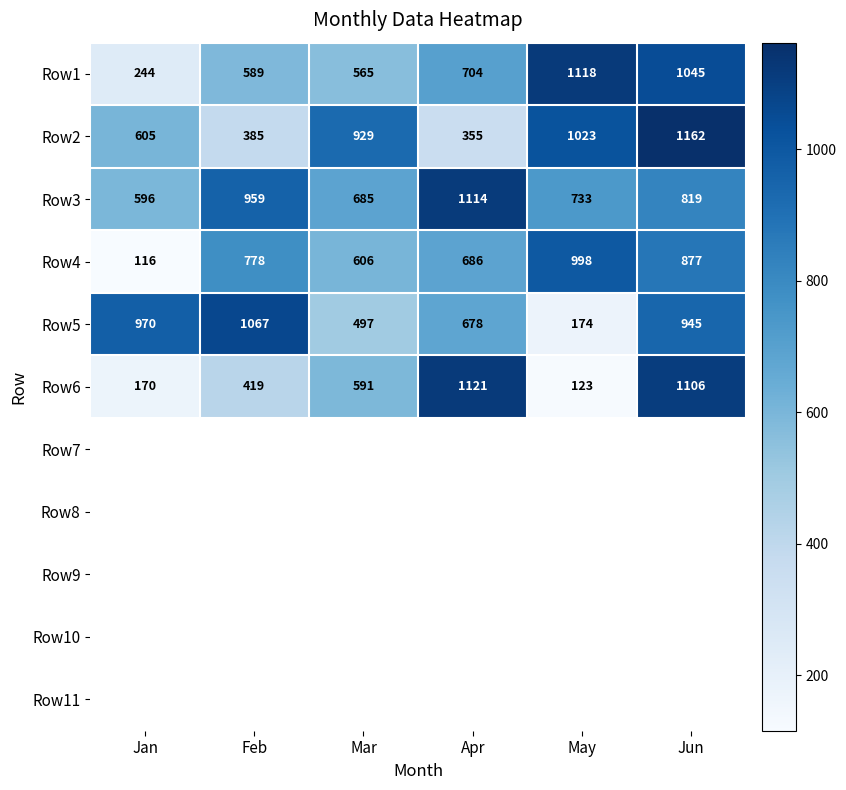

What is the total value across all series at Jan?

2701